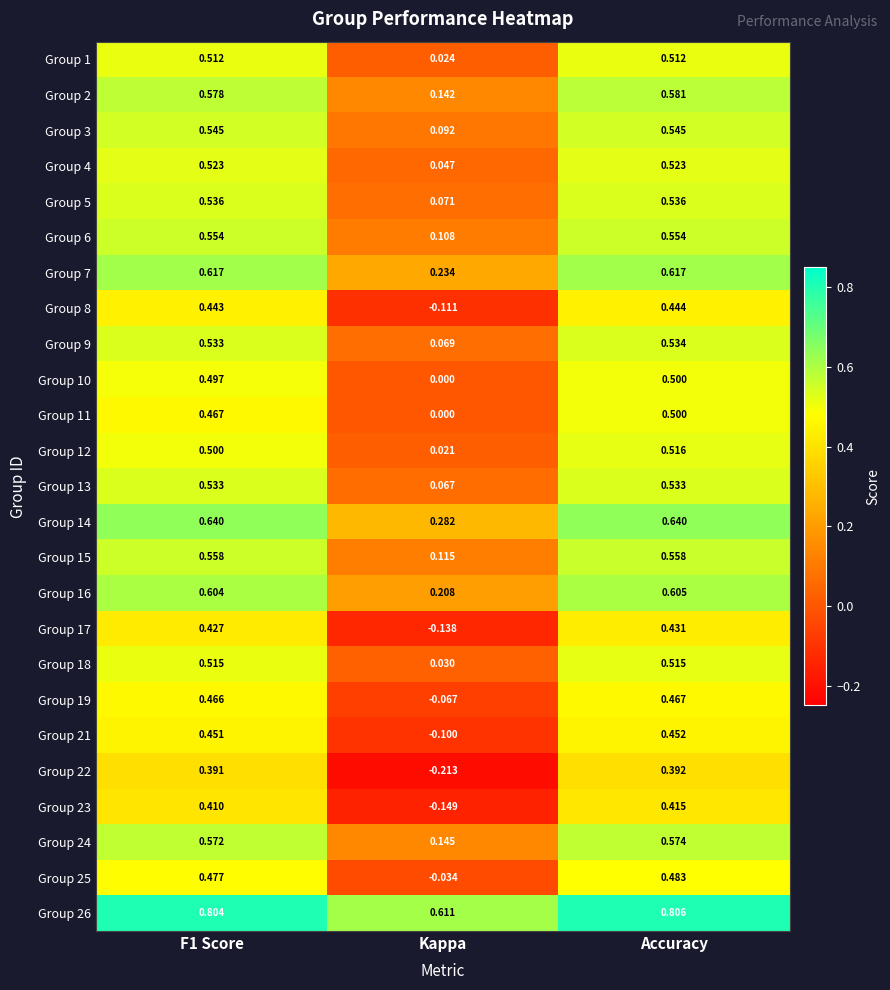

At which category is the sum across all series the highest?

Accuracy